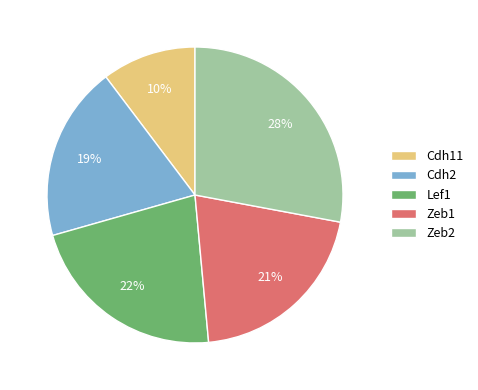

Does Zeb2 represent more than half of the total?

No